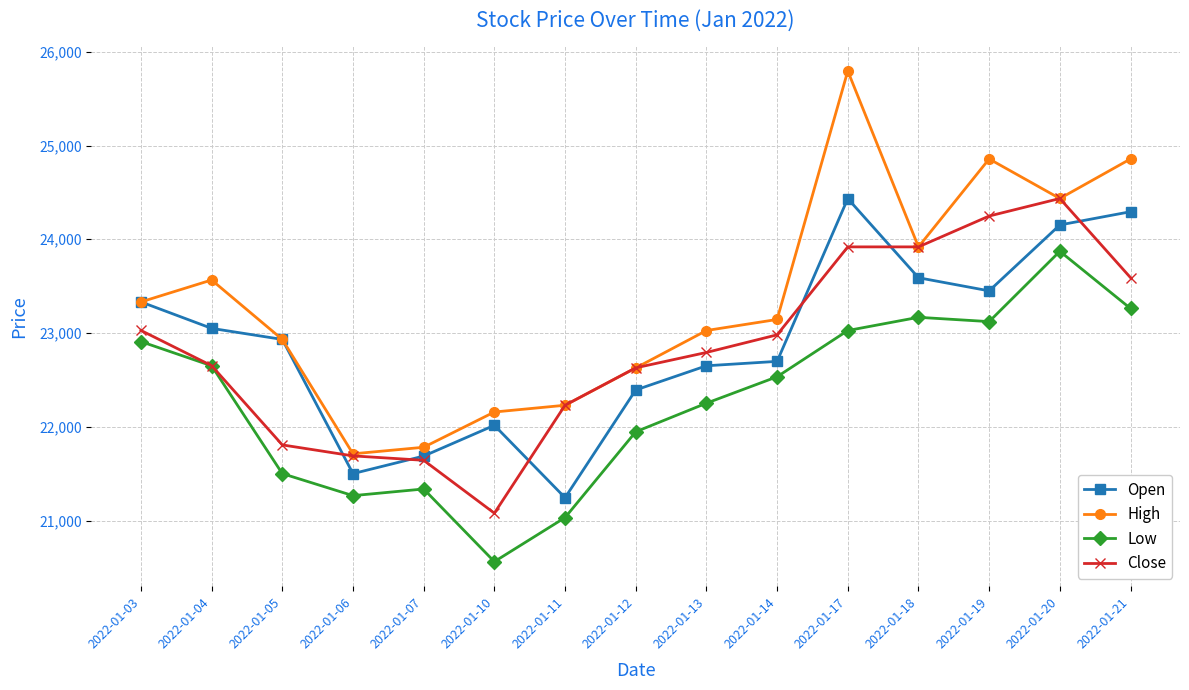

Does the chart have visible grid lines?

Yes